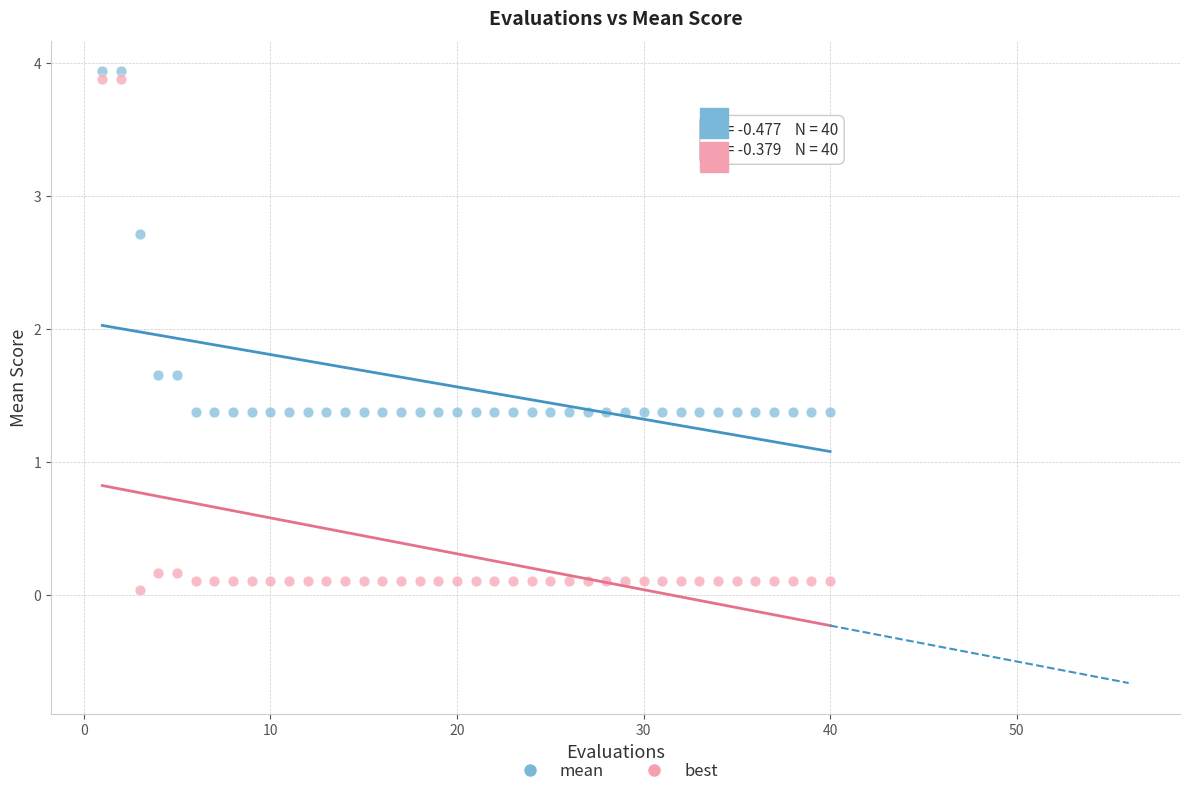

Across all data points, what is the range of X values (max minus min)?

39.0